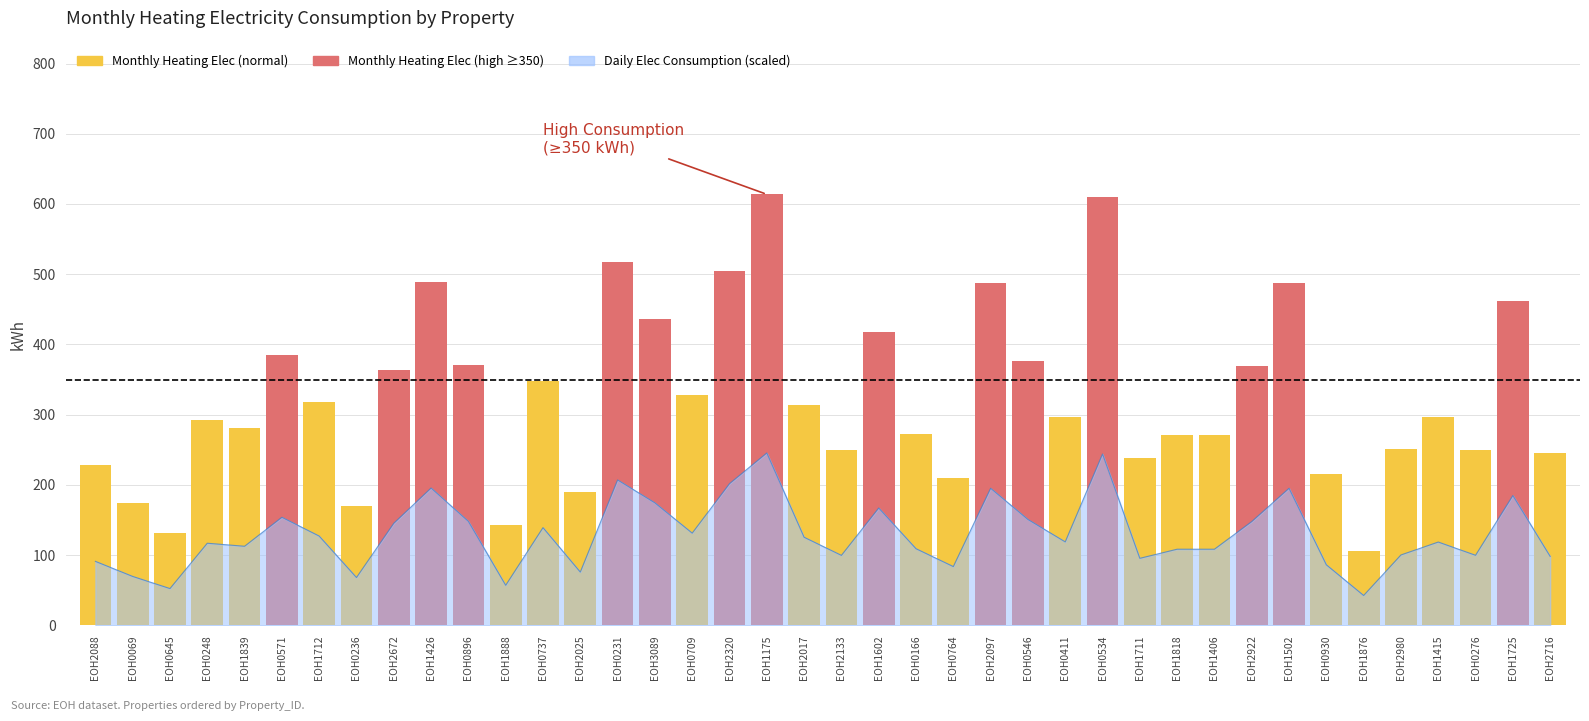

The value at EOH0896 is 370.1. True or false?

True